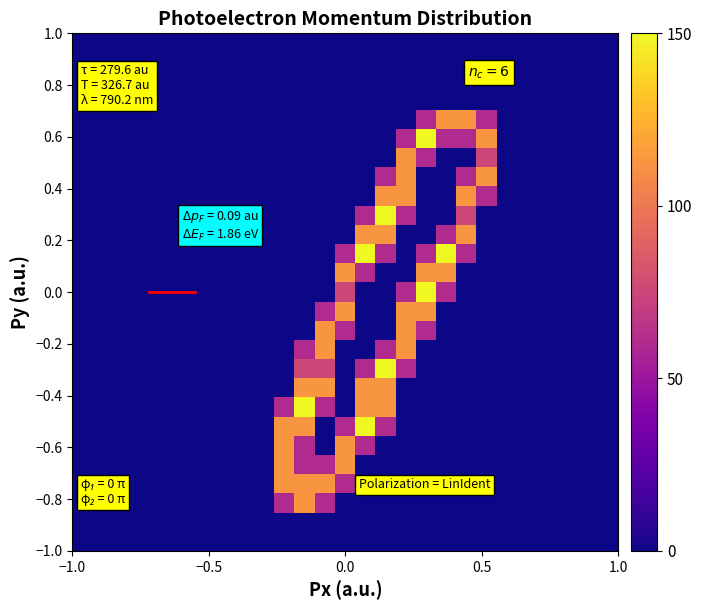

At how many categories does at least one series exceed 41?

11